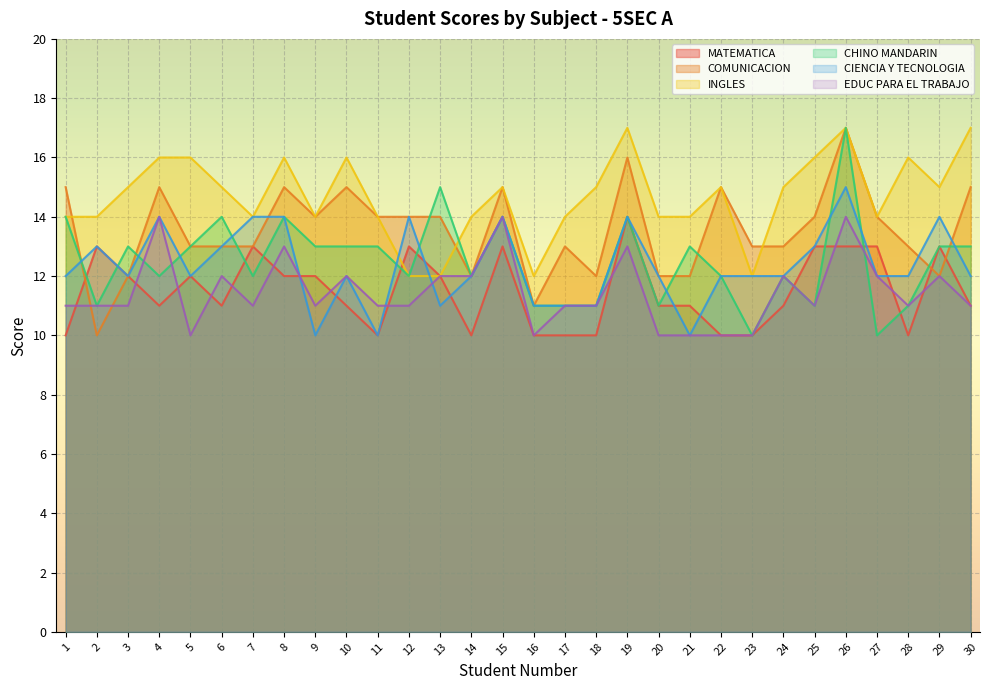

Does the chart display data point markers on the line(s)?

No